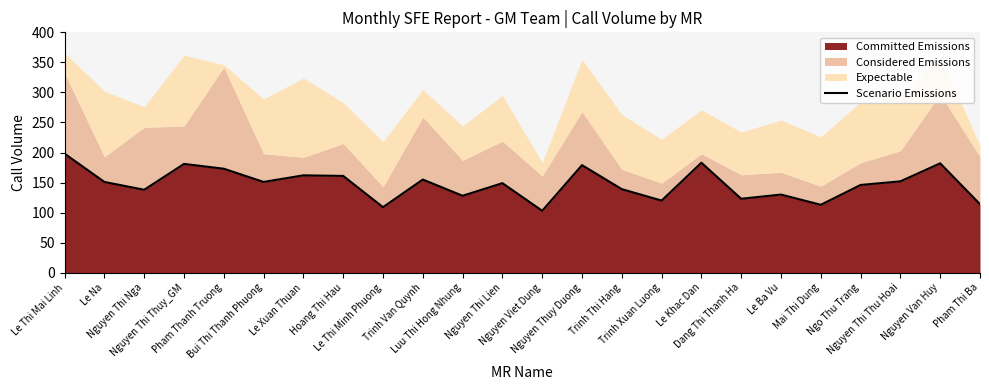

How many points are higher than both their immediate neighbors (excluding endpoints)?

8